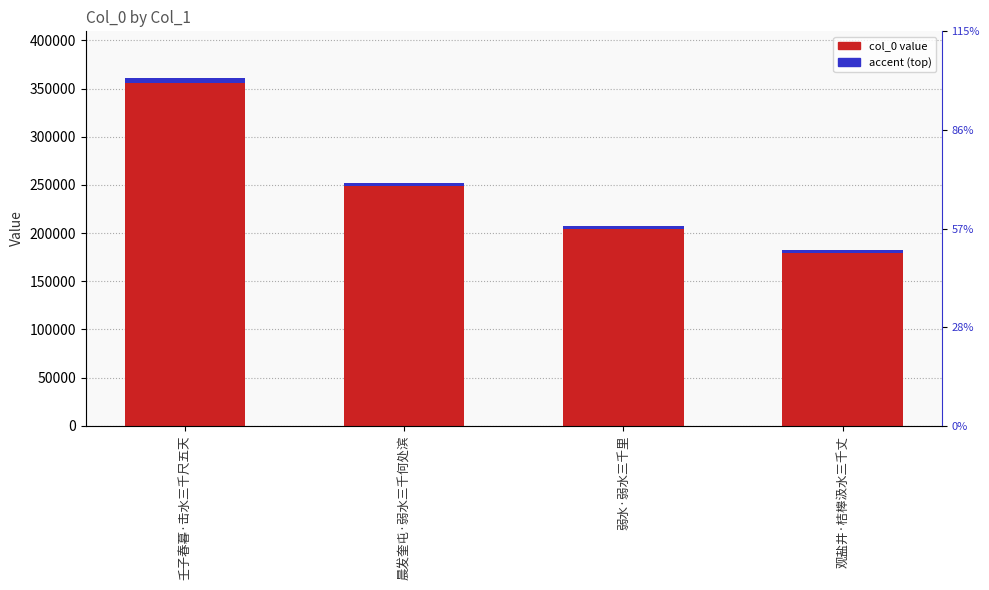

What is the smallest value displayed?

179678